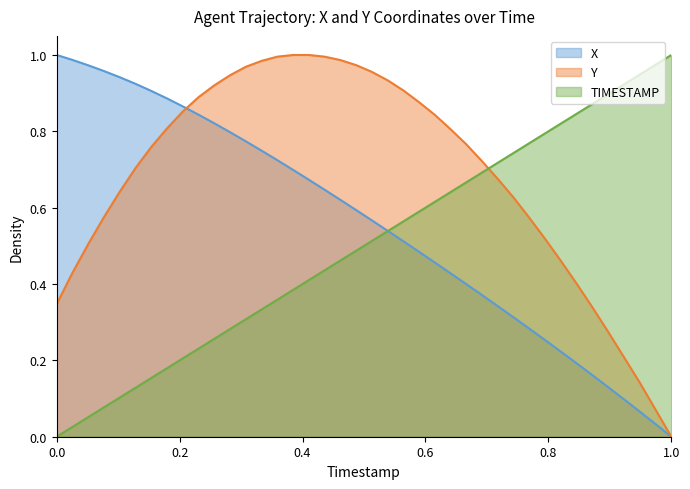

What is the value of the TIMESTAMP point at the 31st from the left?

0.8